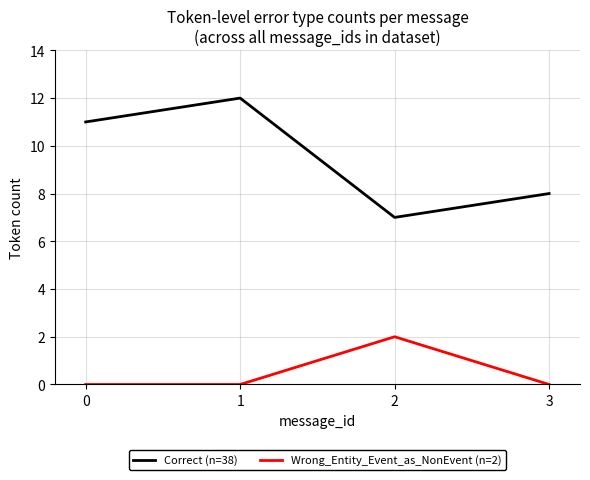

Is the value of Wrong_Entity_Event_as_NonEvent (n=2) at 1 greater than the value of Correct (n=38) at 2?

No